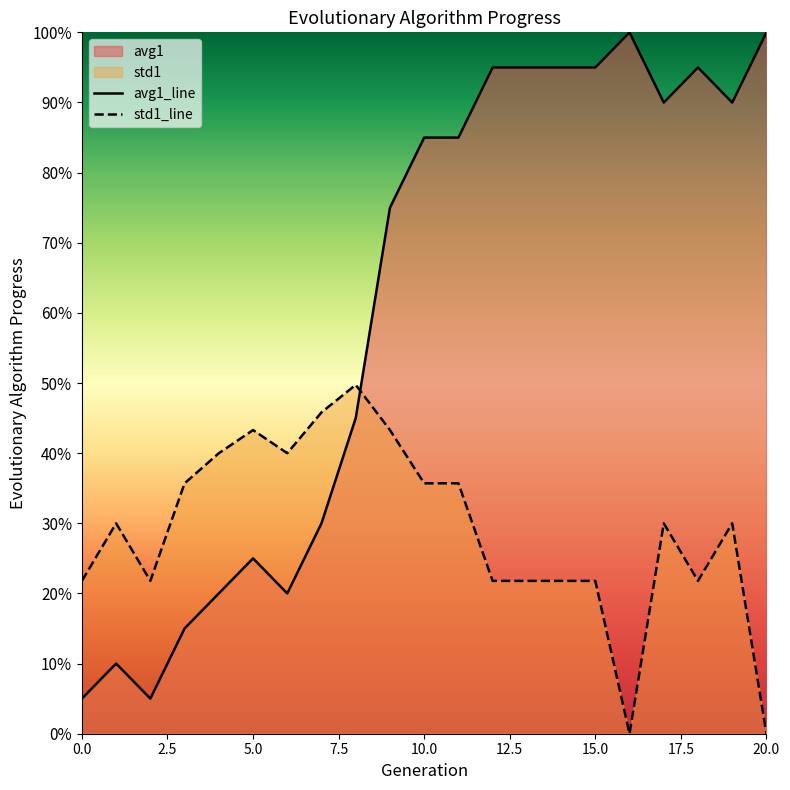

True or false: avg1_line and std1_line intersect in this chart.

True